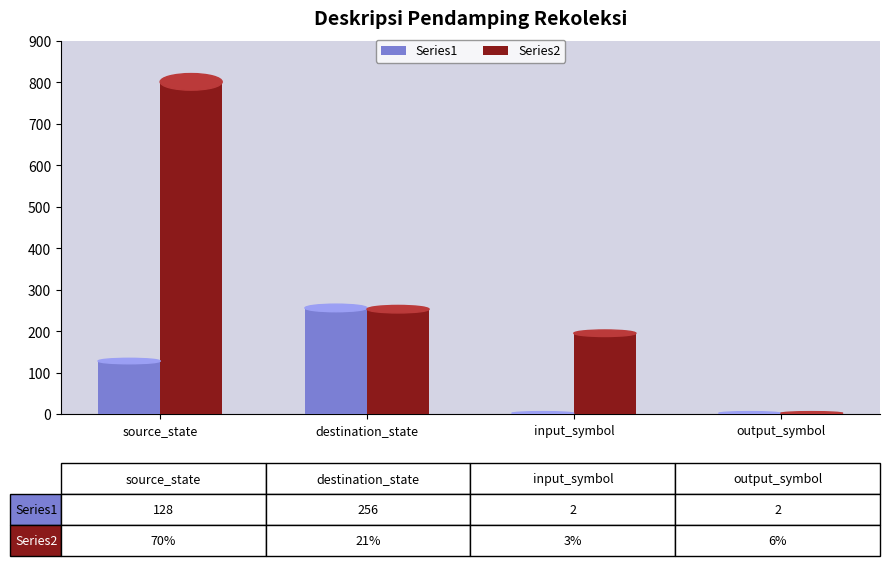

Which label corresponds to the smallest value in the chart?

output_symbol